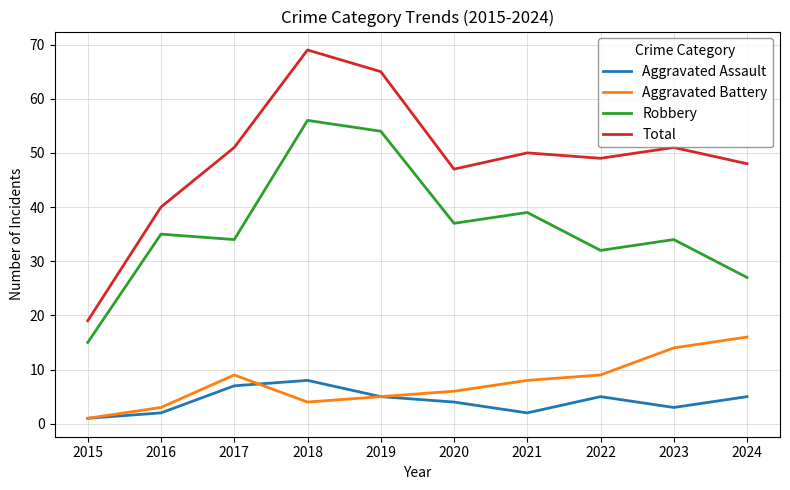

True or false: Aggravated Assault and Robbery intersect in this chart.

False